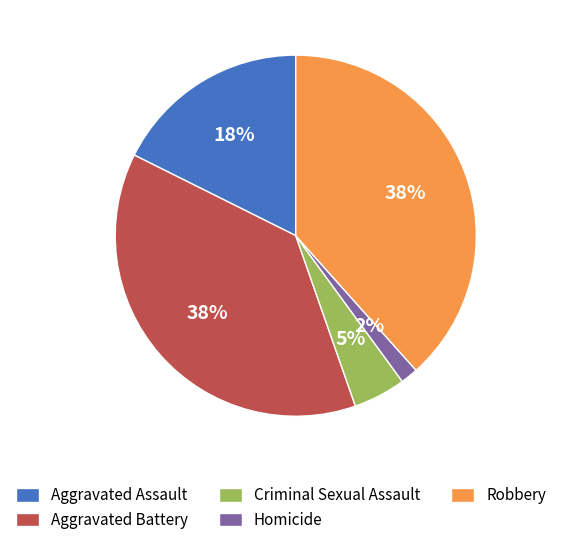

What percentage is the Aggravated Battery slice, to the nearest percent?

38%